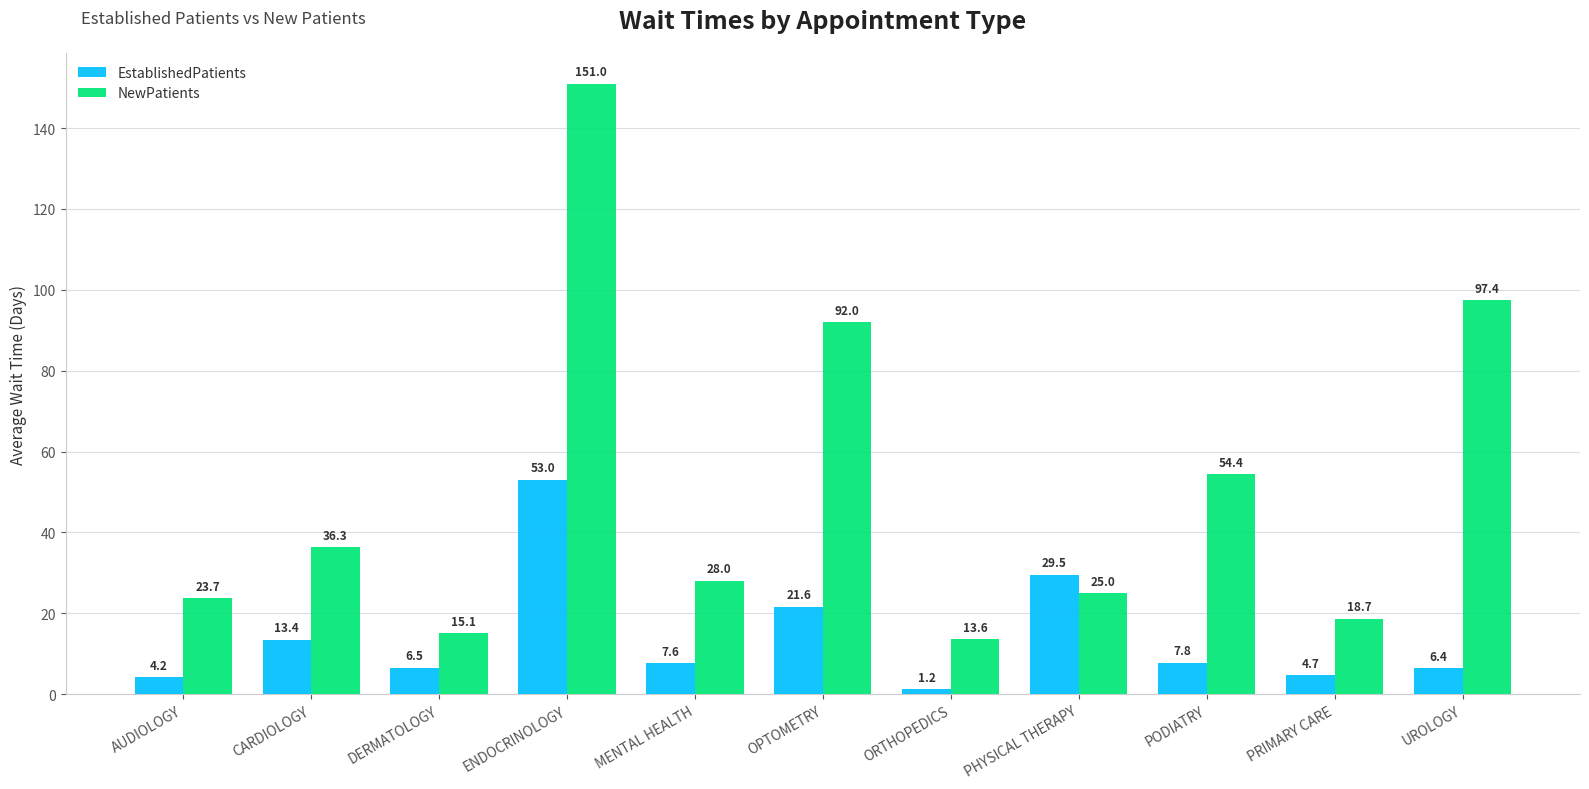

What is the greatest value displayed?

151.0